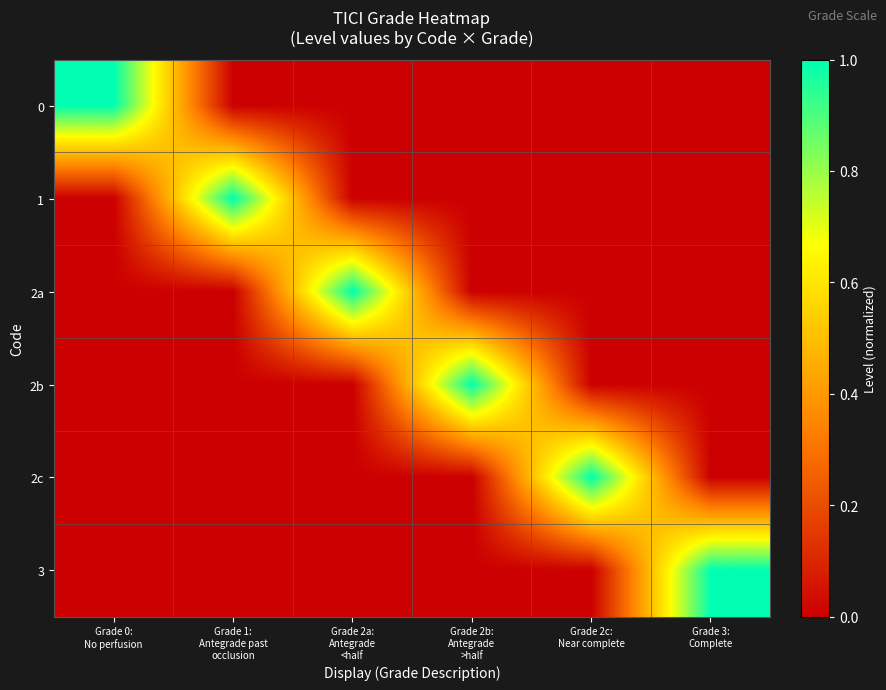

What is the maximum value shown in the chart?

1